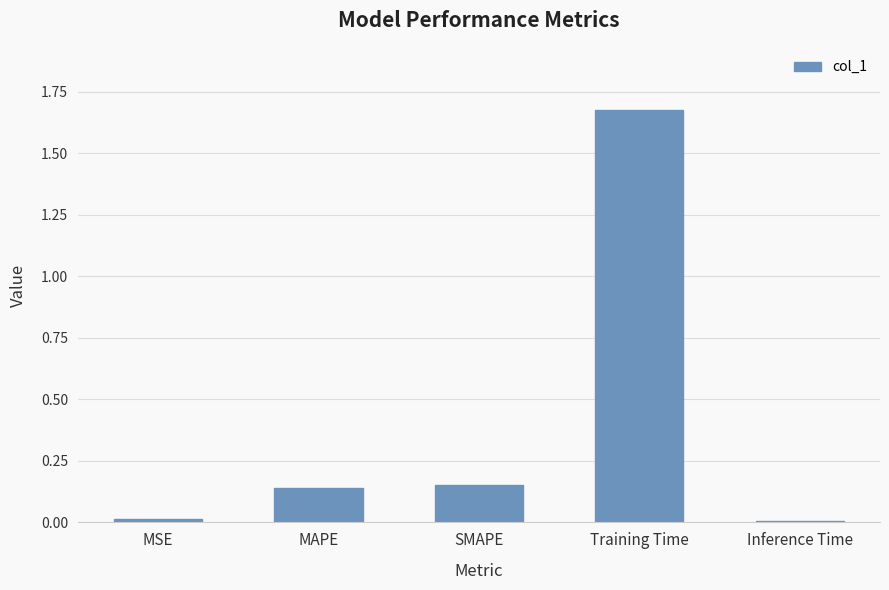

What is the label of the 4th bar from the left?

Training Time